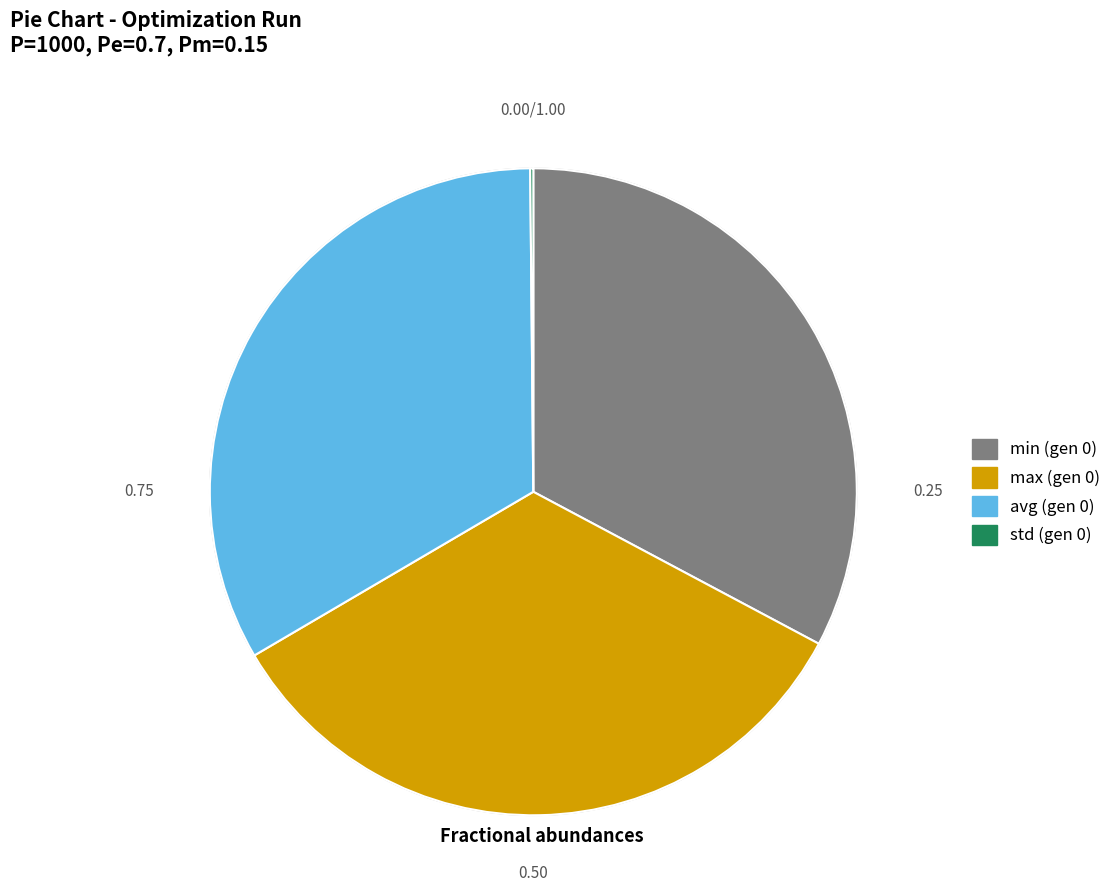

What is the change in value from min (gen 0) to max (gen 0)?

+3.1